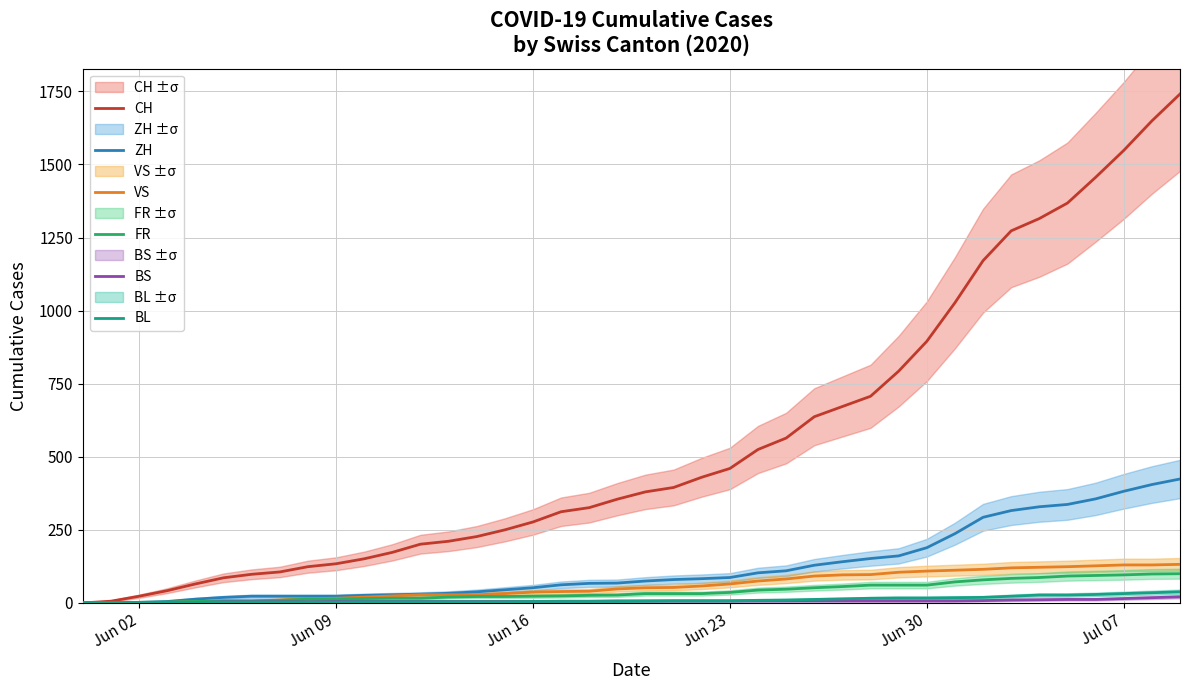

At which label is CH closest to 870?

Jun 30